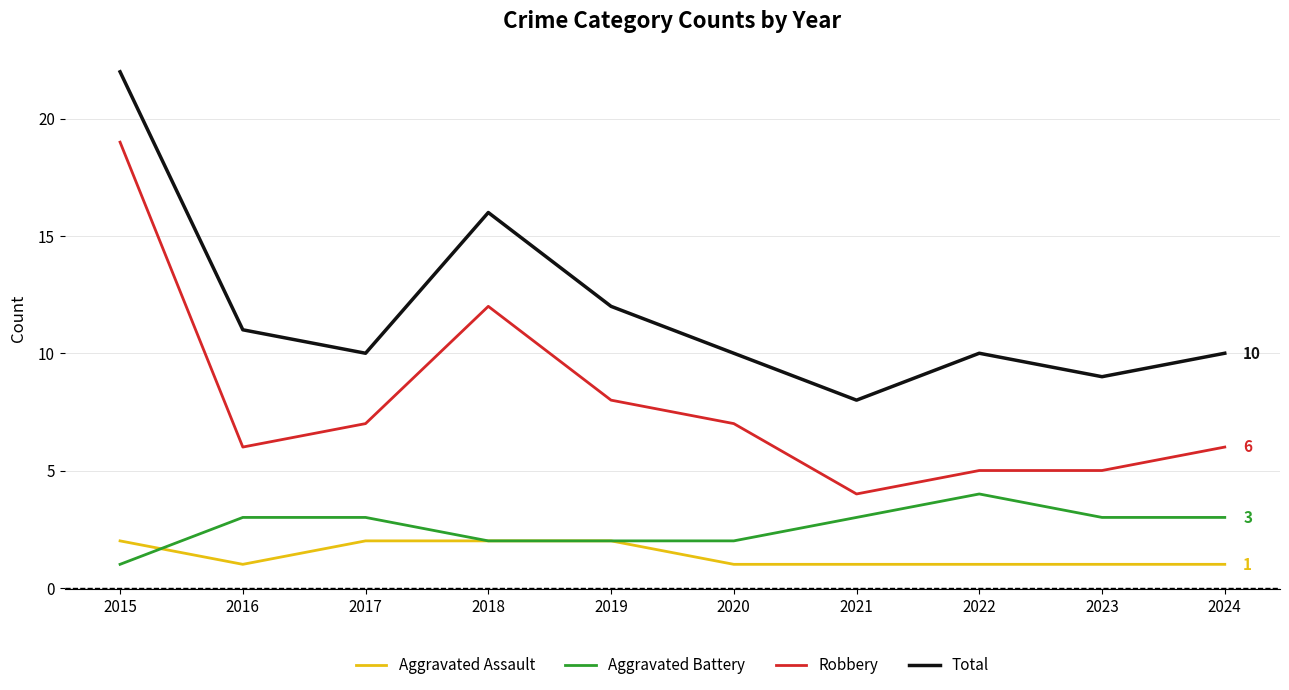

At how many categories does at least one series exceed 18?

1